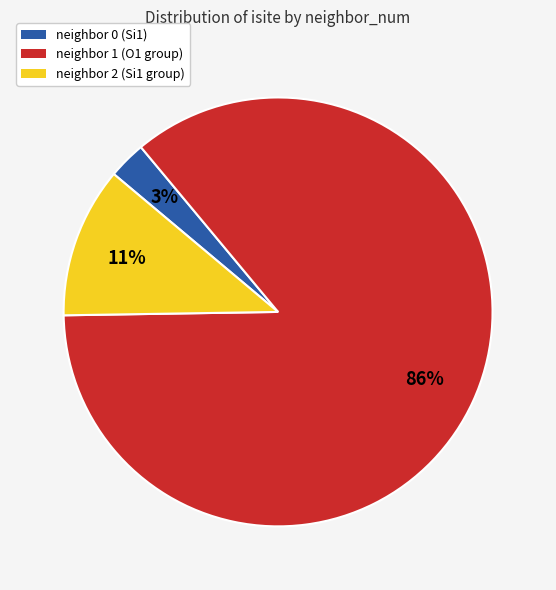

To the nearest percent, what is the average slice percentage?

33%